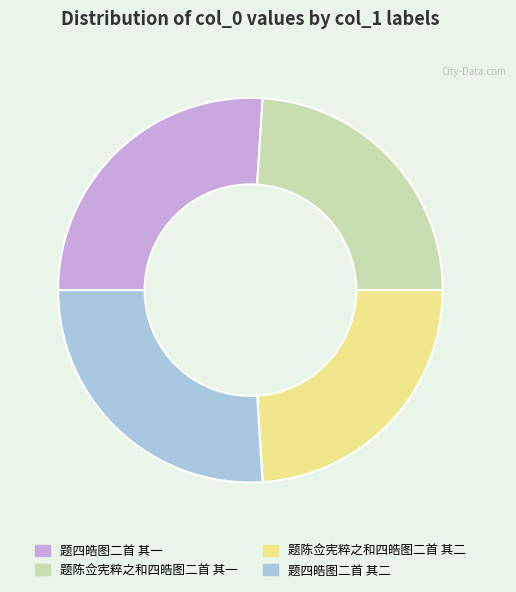

Approximately how many times larger is the value at 题四皓图二首 其二 compared to 题陈佥宪粹之和四皓图二首 其一?

1.1